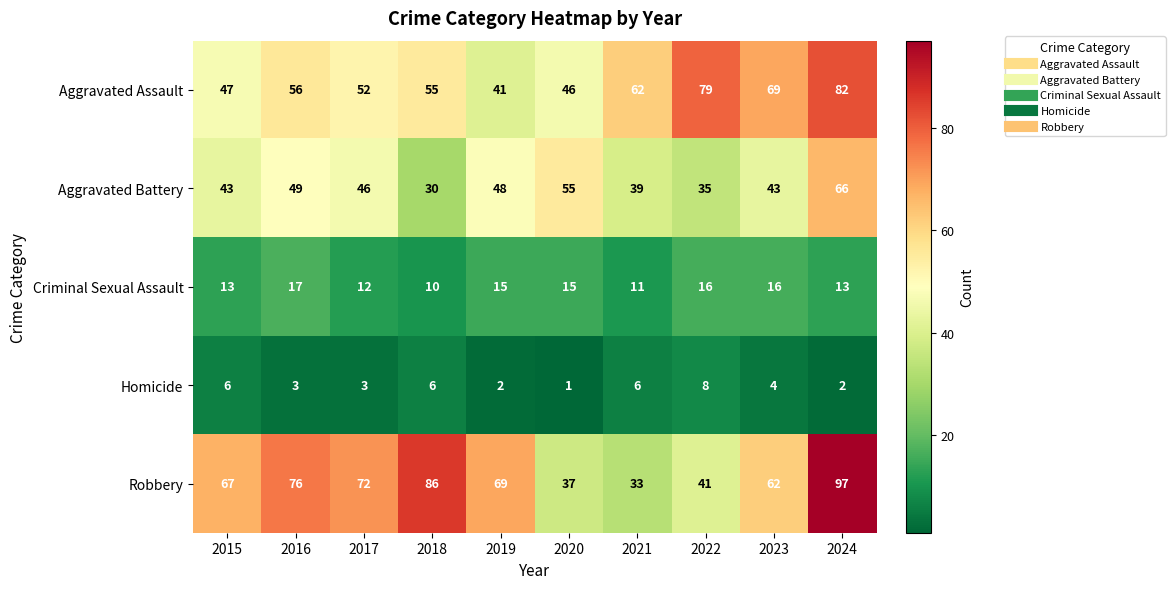

True or false: Homicide has a value of 3 at 2016.

True